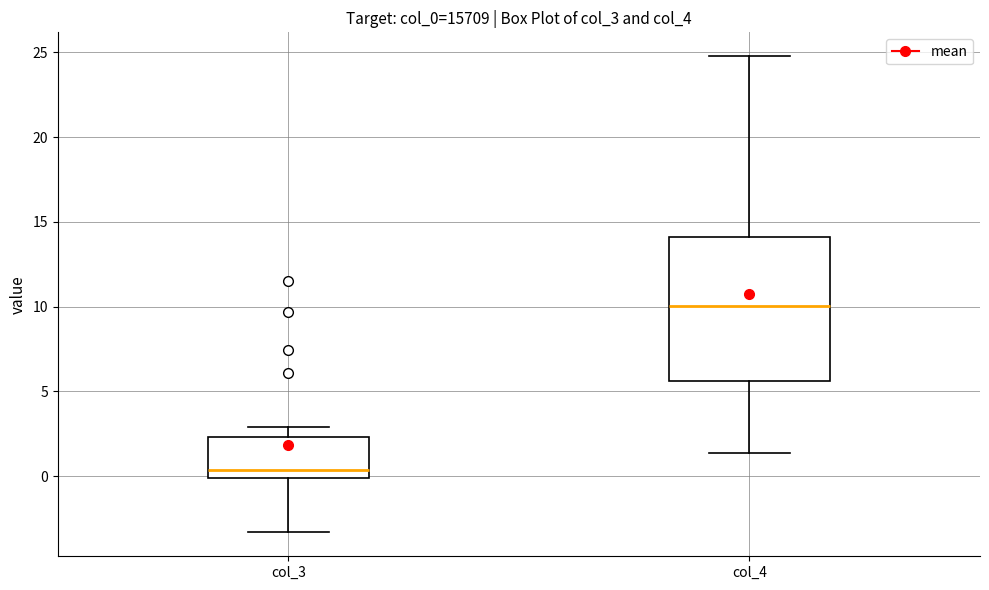

Reading left to right, read every box against the y-axis: the position of its median line, the range the box covers, and the ends of its whiskers. The values are not printed on the chart, so give them approximately, as read against the axis.

col_3: median 0.5, box 0.0 to 2.5, whiskers -3.5 to 3.0
col_4: median 10.0, box 5.5 to 14.0, whiskers 1.5 to 25.0